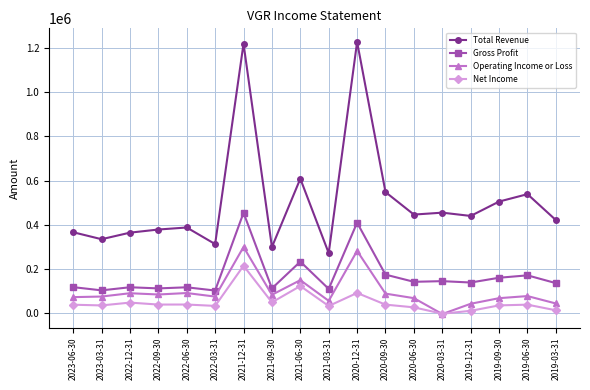

Which series has the largest total across all categories?

Total Revenue